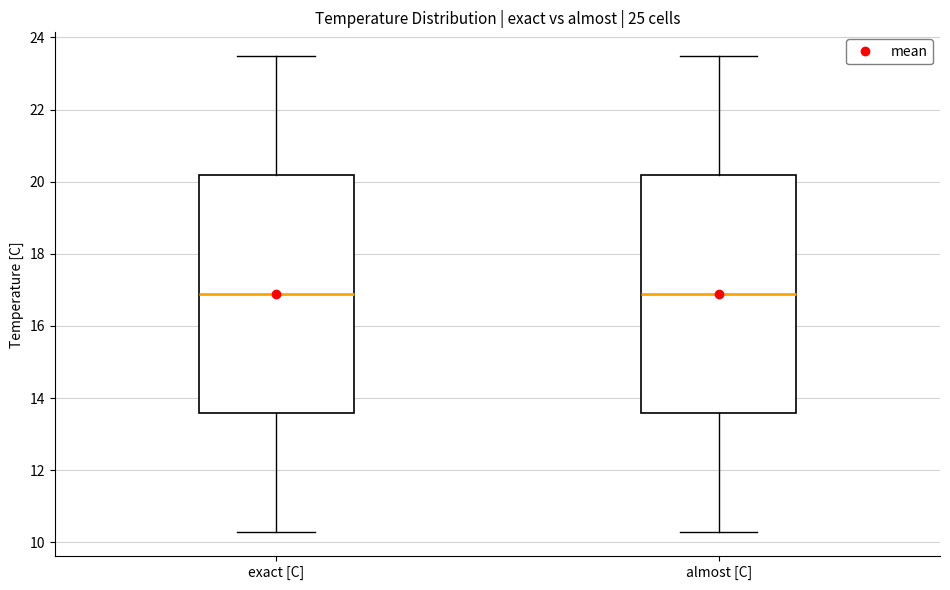

Reading left to right, transcribe this box plot: for each box, give where its median line is, the range the box spans, and where its two whiskers end, as read against the y-axis. The values are not printed on the chart, so give them approximately, as read against the axis.

exact [C]: median 16.8, box 13.6 to 20.2, whiskers 10.2 to 23.4
almost [C]: median 16.8, box 13.6 to 20.2, whiskers 10.2 to 23.4